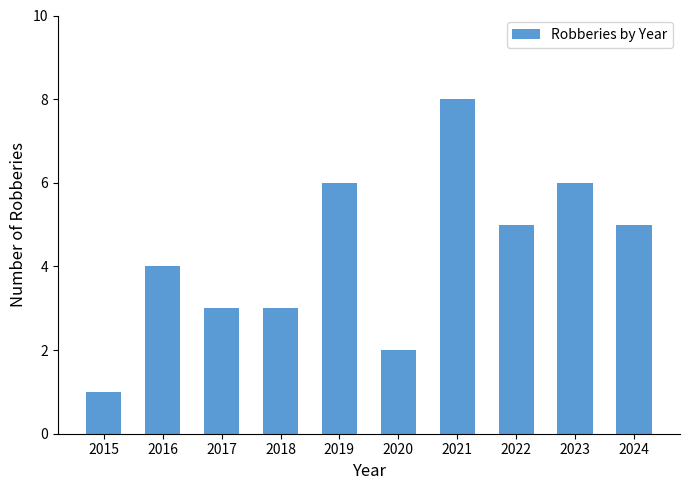

Reading left to right, extract all data points from this chart.

1	4	3	3	6	2	8	5	6	5